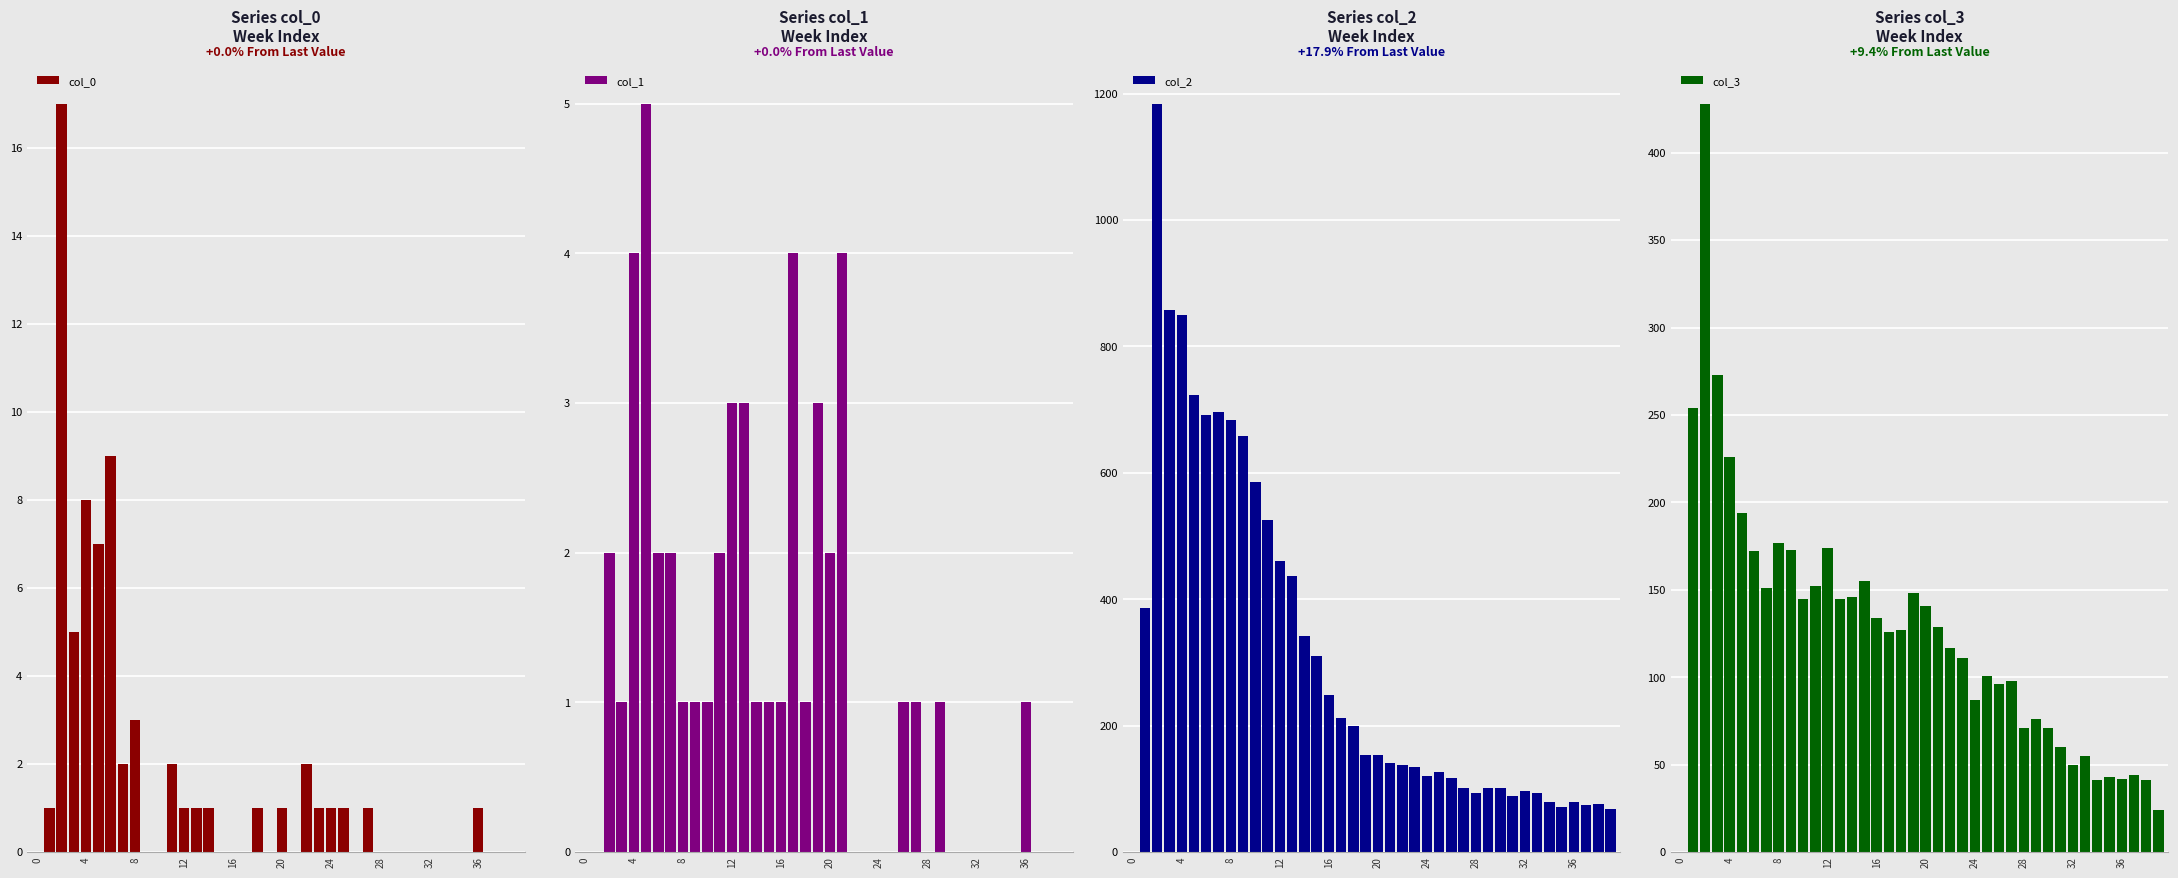

True or false: col_0 has a value of 3 at 8.

True